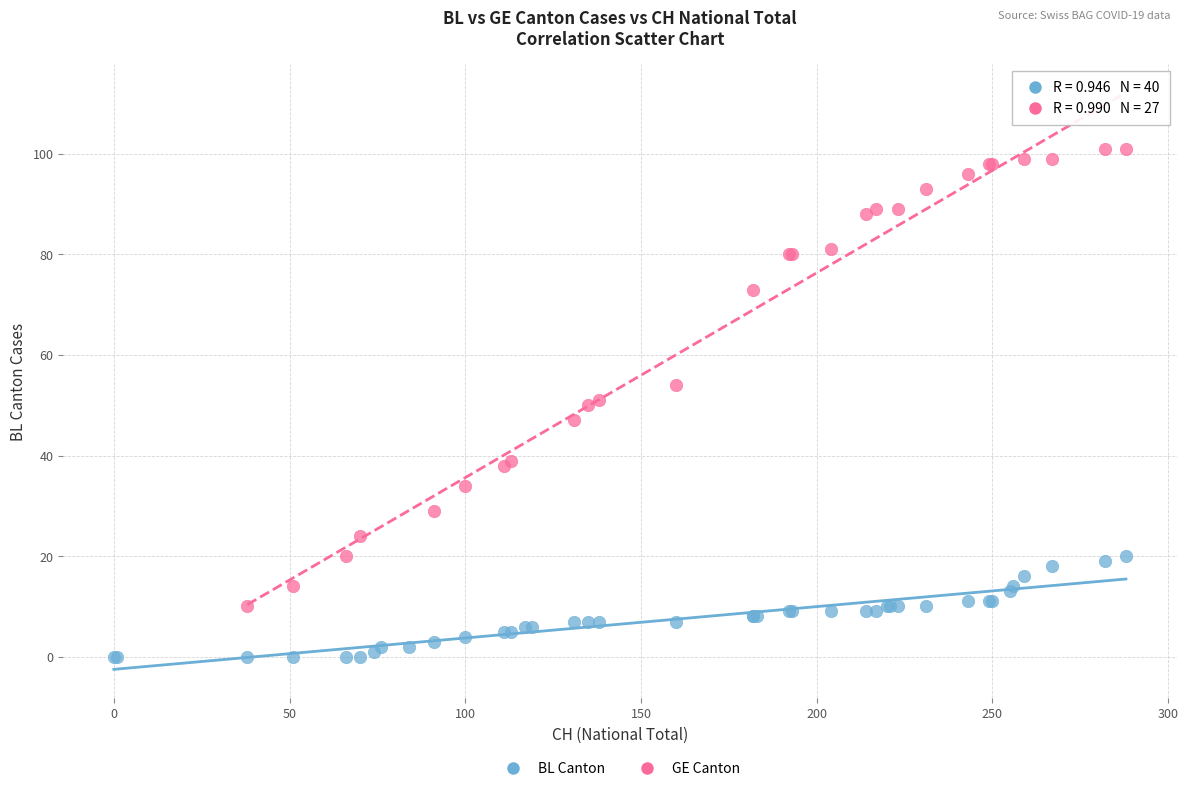

Which series reaches the maximum Y coordinate?

GE Canton